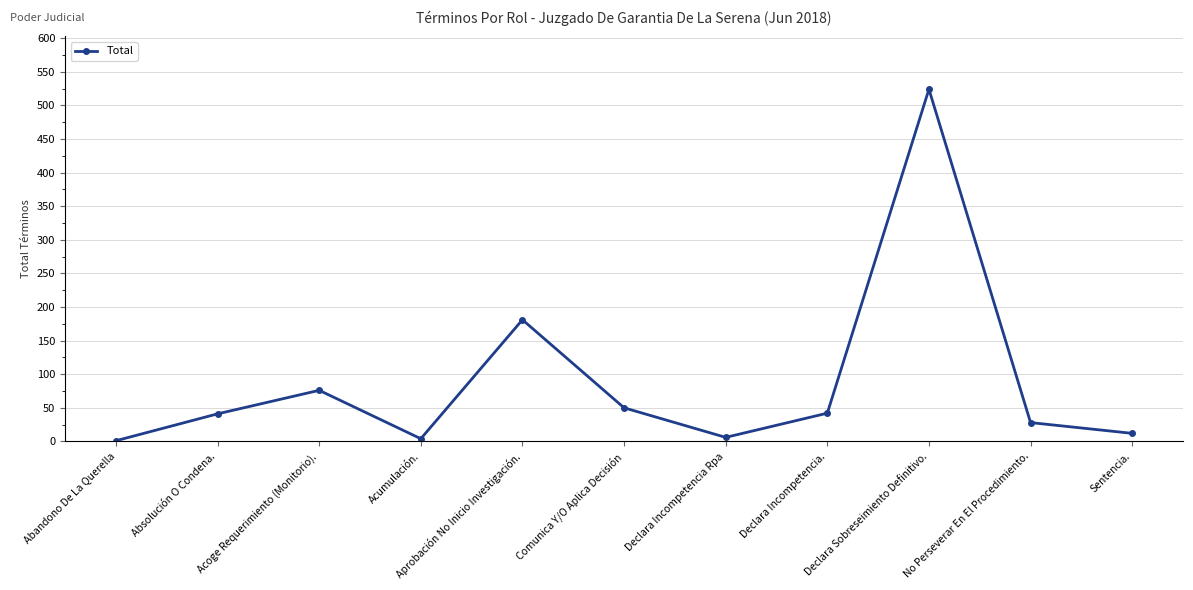

Which has a higher value, Absolución O Condena. or Aprobación No Inicio Investigación.?

Aprobación No Inicio Investigación.